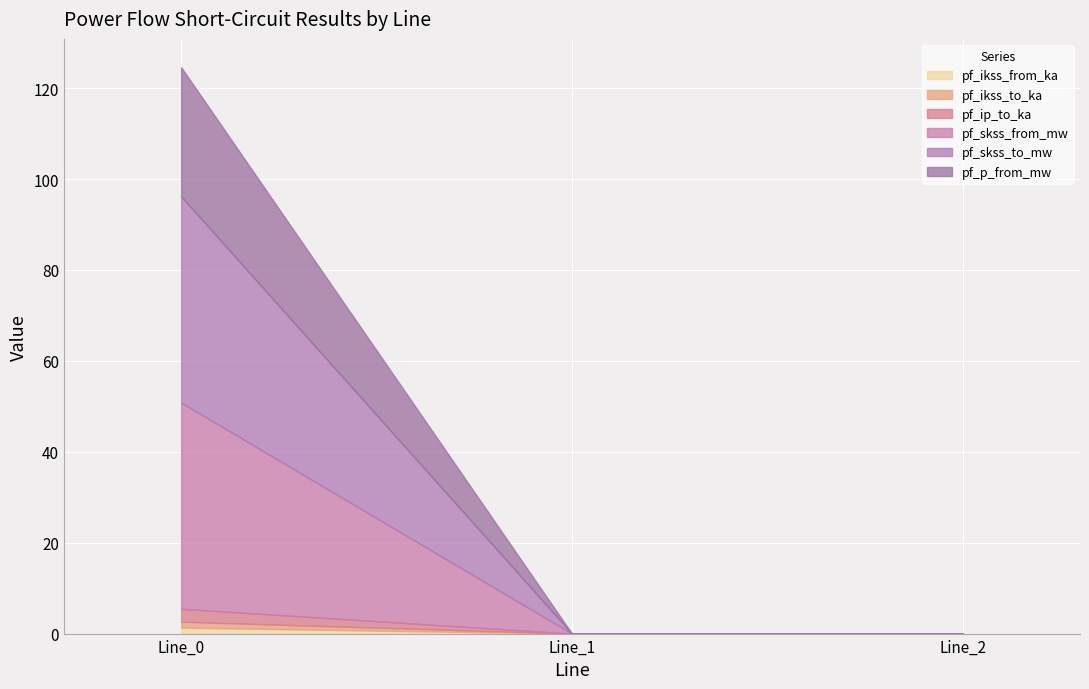

How many lines are shown in the chart?

6